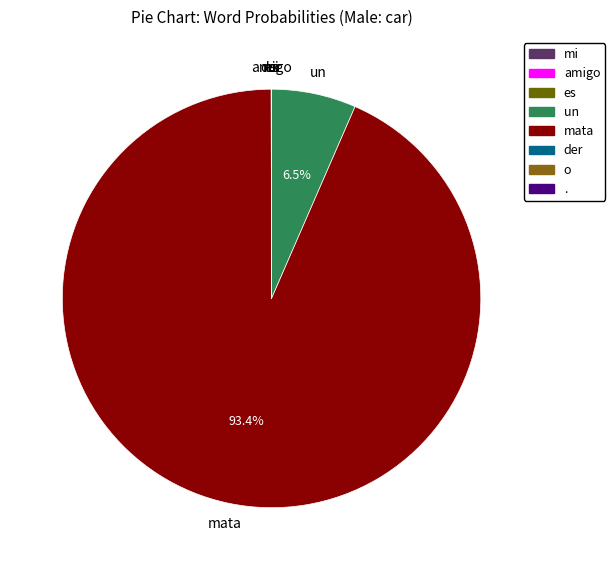

To the nearest percent, what percentage of the pie is mata?

93%